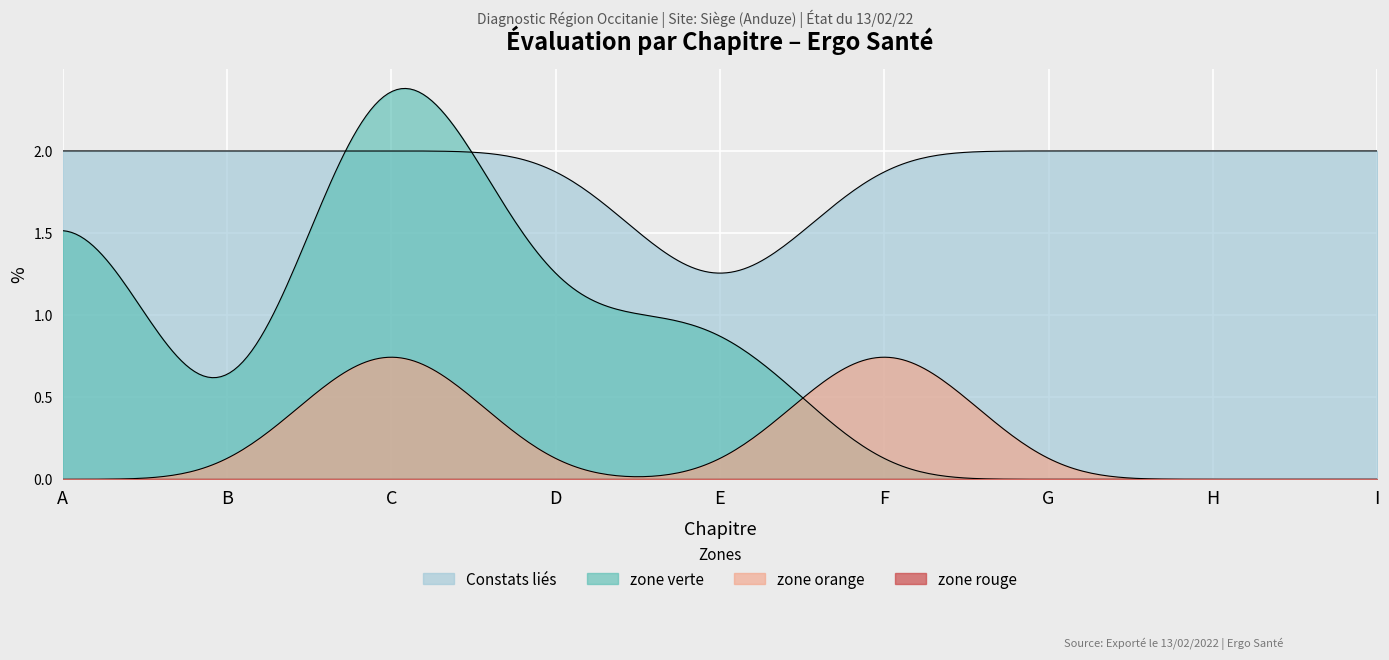

The value of zone orange at E is 1. True or false?

False